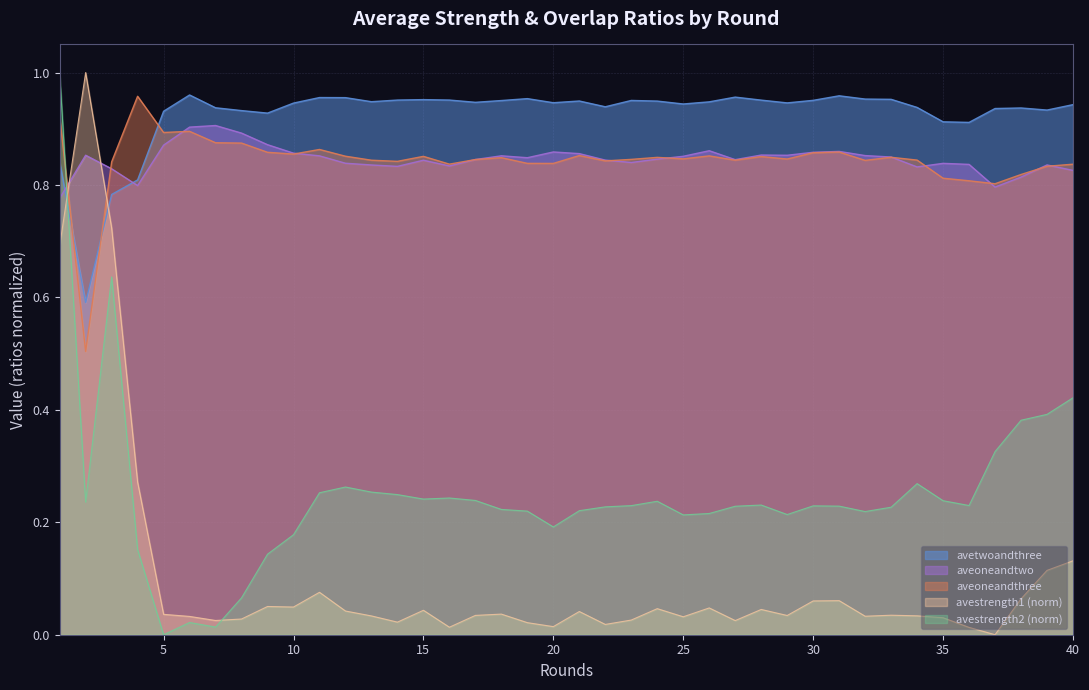

True or false: avetwoandthree and aveoneandthree intersect in this chart.

True